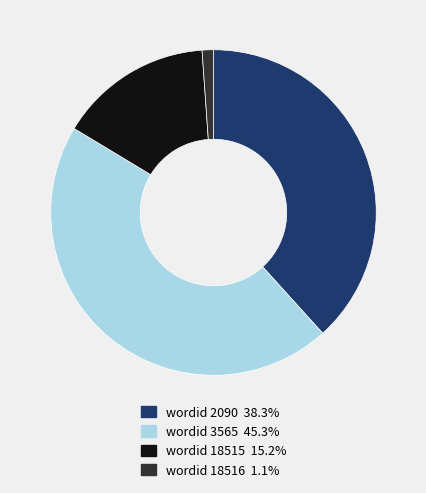

Do wordid 2090 38.3% and wordid 3565 45.3% together represent more than half of the pie?

Yes